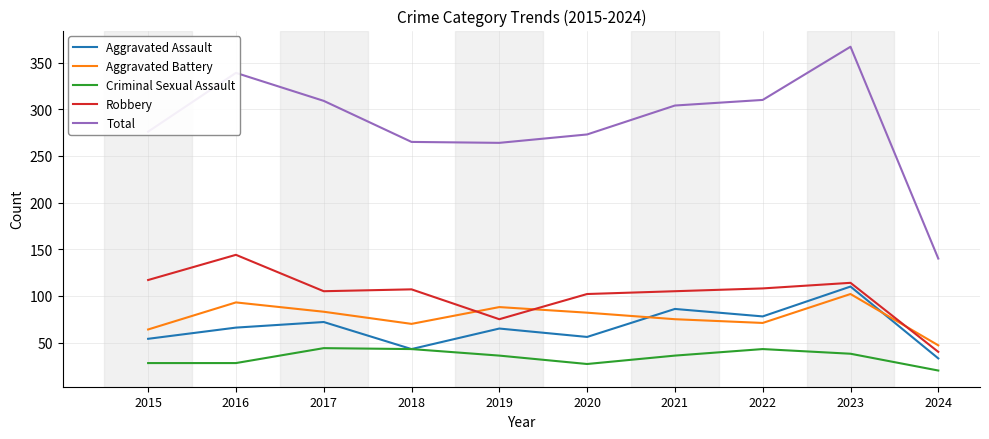

What is the sum of the Aggravated Battery values at 2022 and 2024?

118